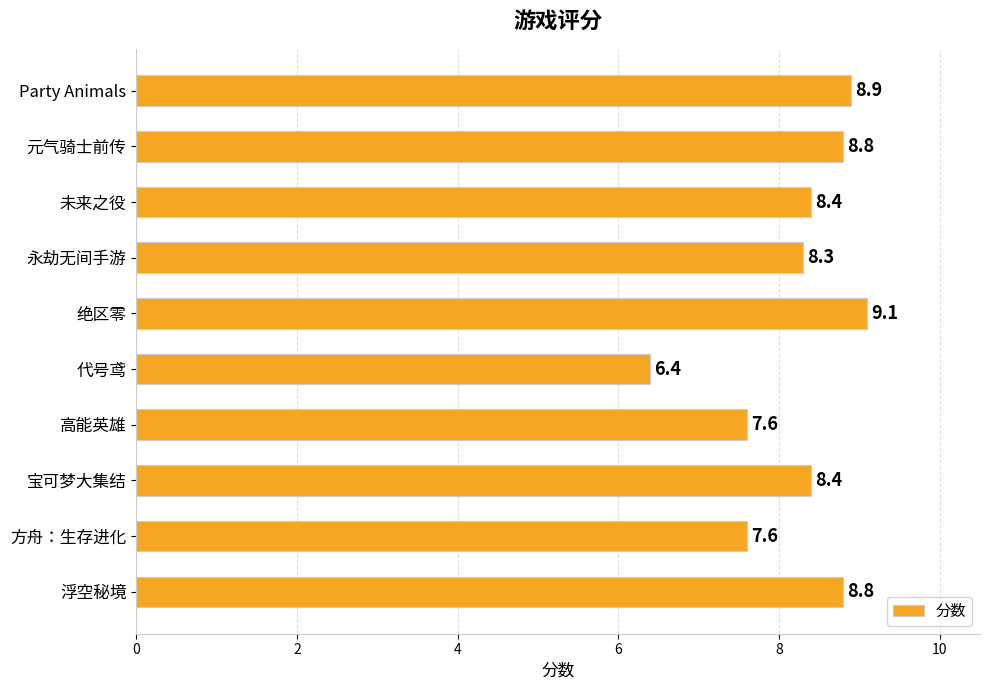

The value at 宝可梦大集结 is 8.4. True or false?

True